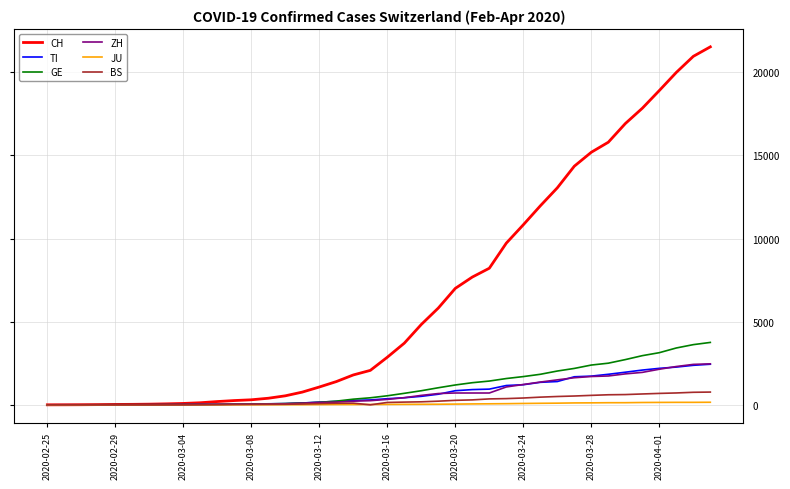

Which series has the widest spread of values?

CH